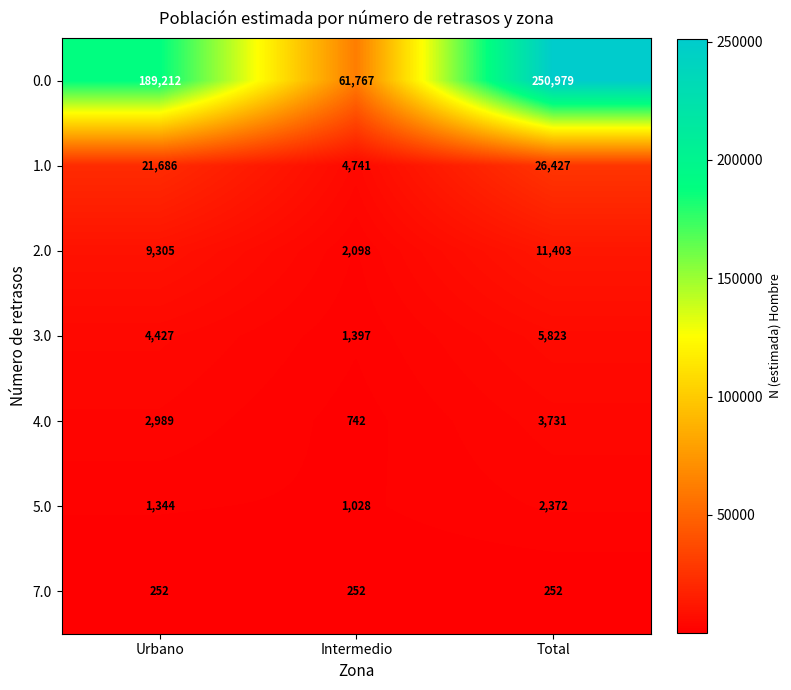

Count the number of categories in the chart.

3